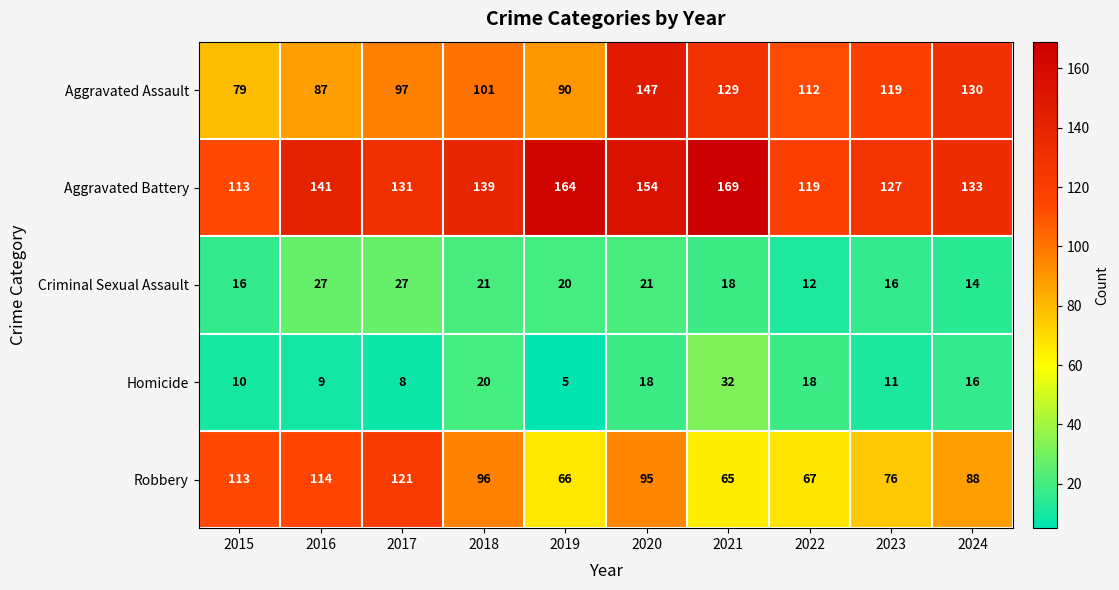

What is the maximum value shown in the chart?

169